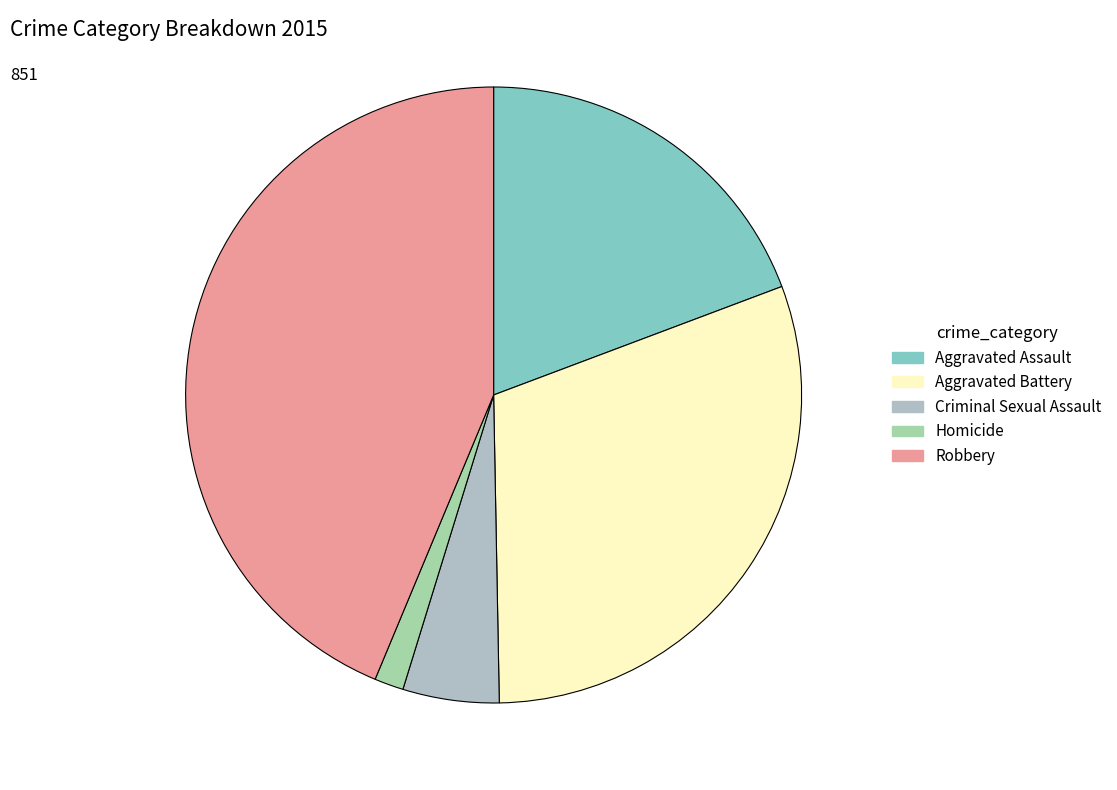

Which category has the smallest portion of the pie?

Homicide